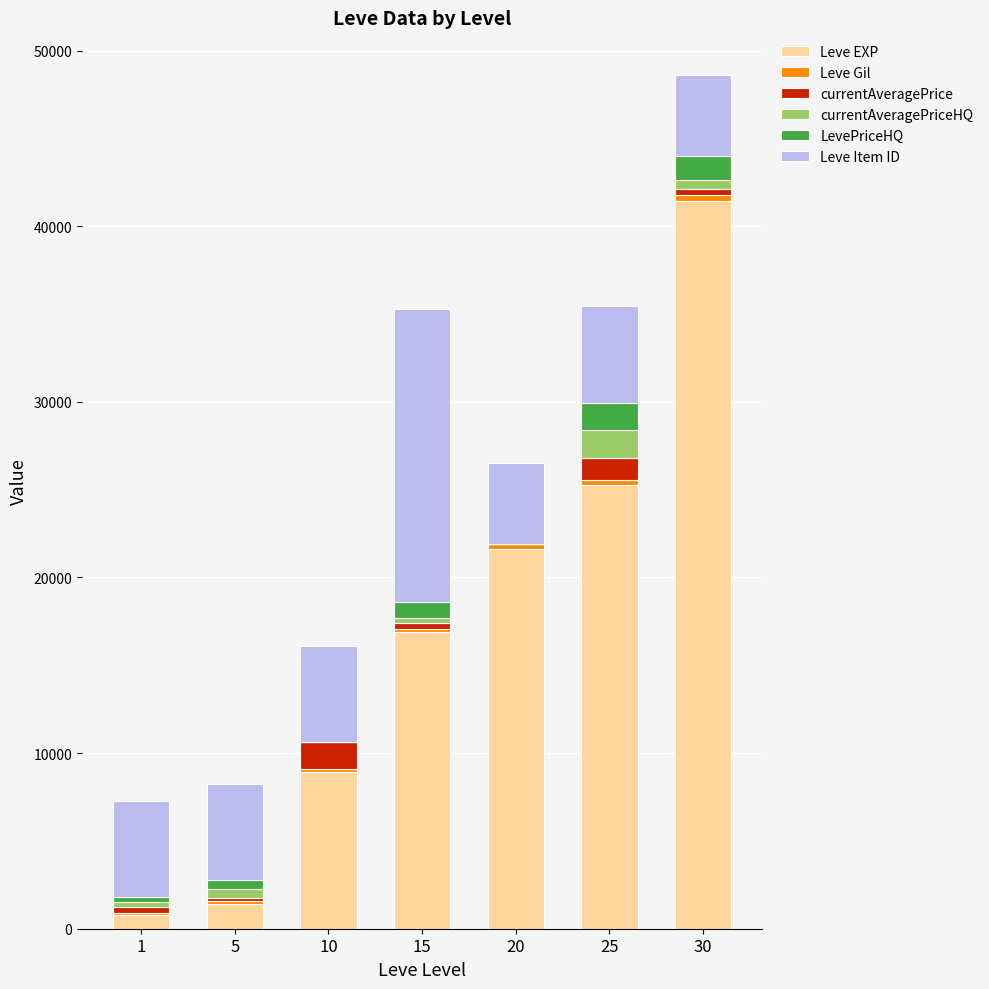

What is the highest value of the Leve EXP series?

41410.0